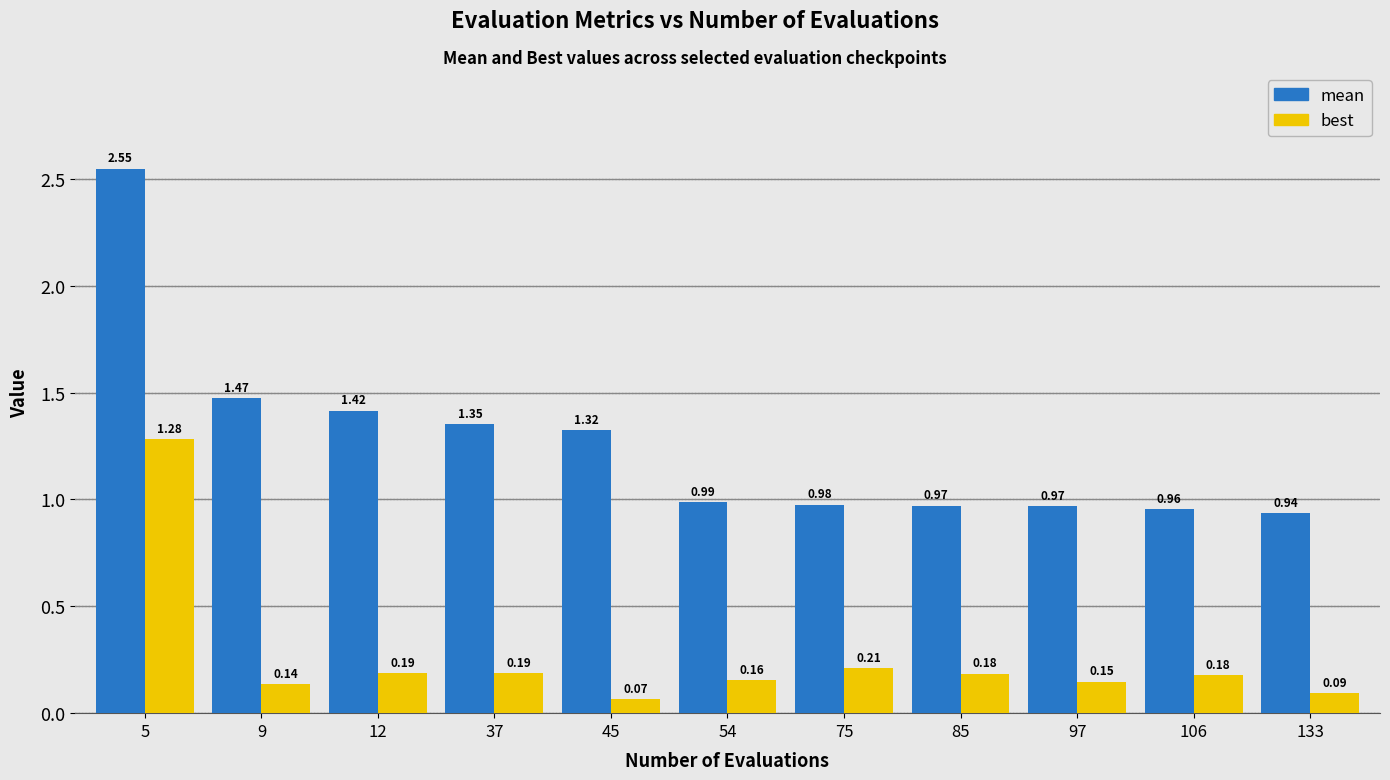

Between 85 and 97, which series saw the biggest shift?

best